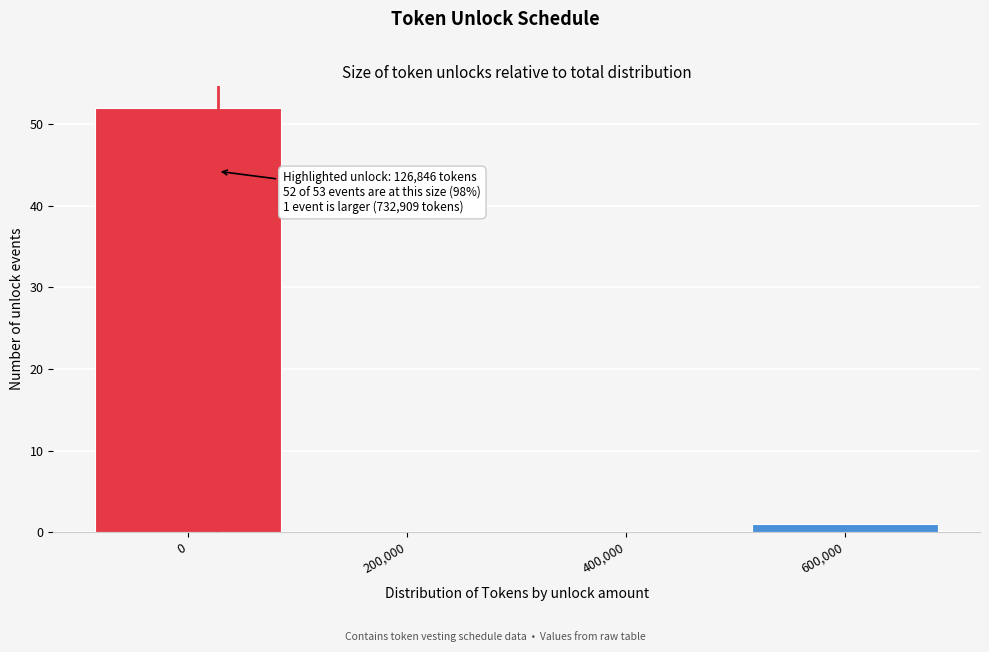

Reading left to right, list all the values displayed in this chart.

0=52	200,000=0	400,000=0	600,000=1